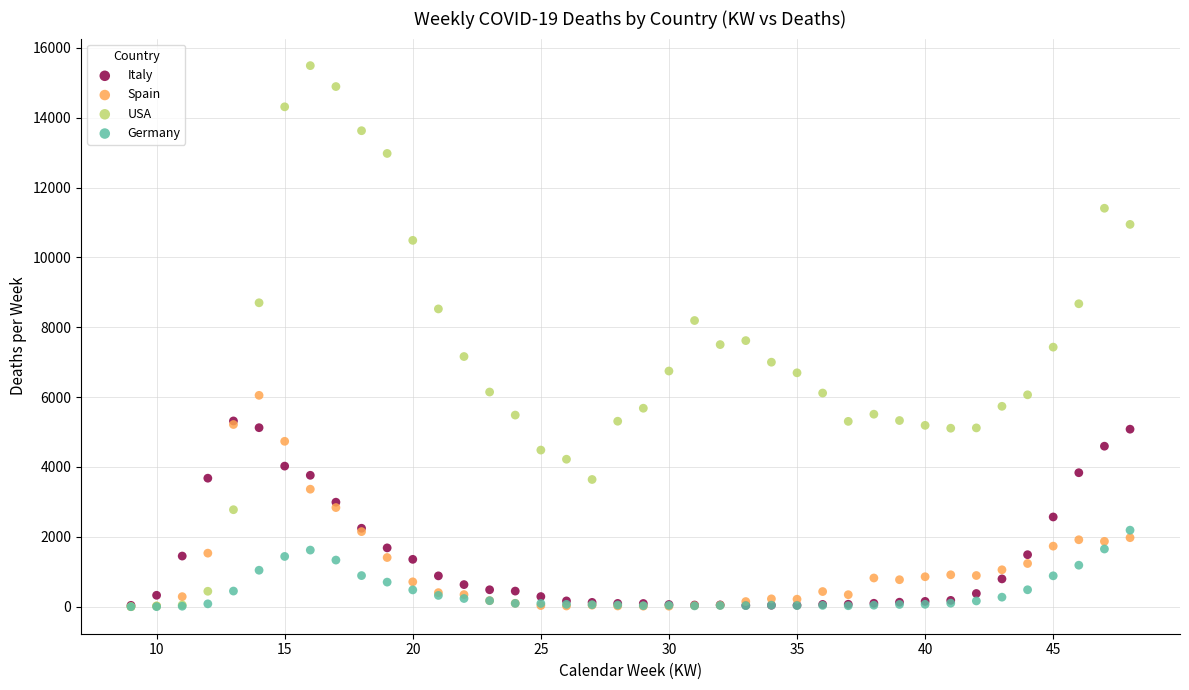

What are all the series names shown in the legend?

Italy, Spain, USA, Germany